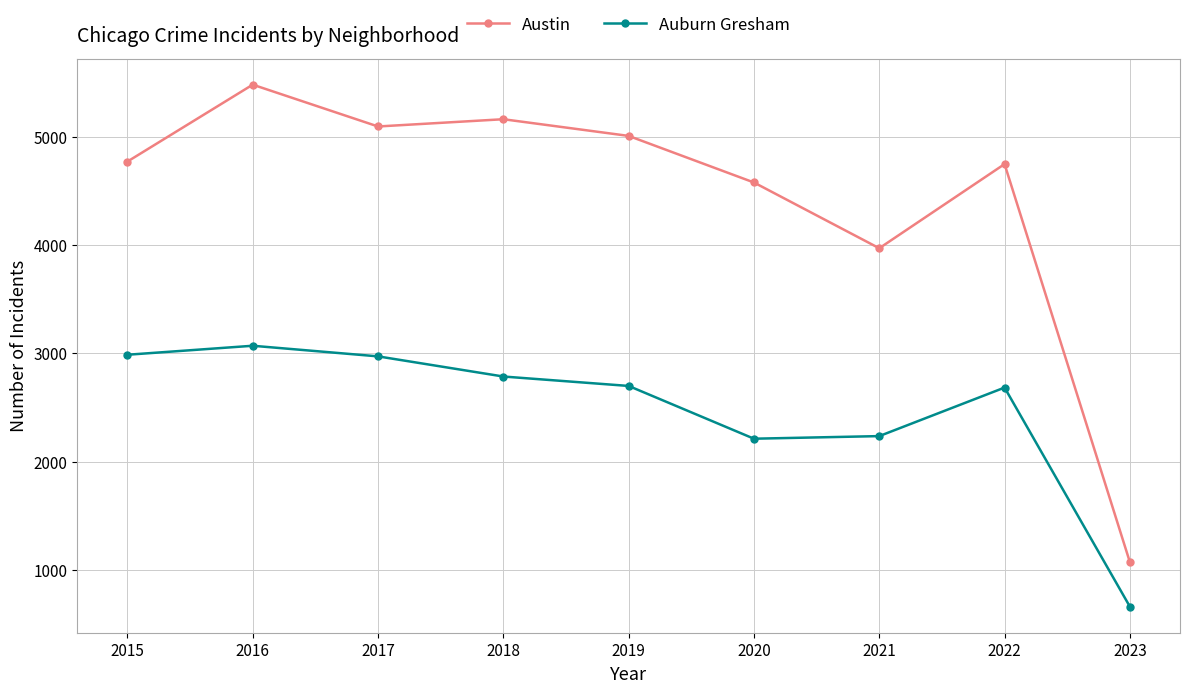

How many lines are shown in the chart?

2